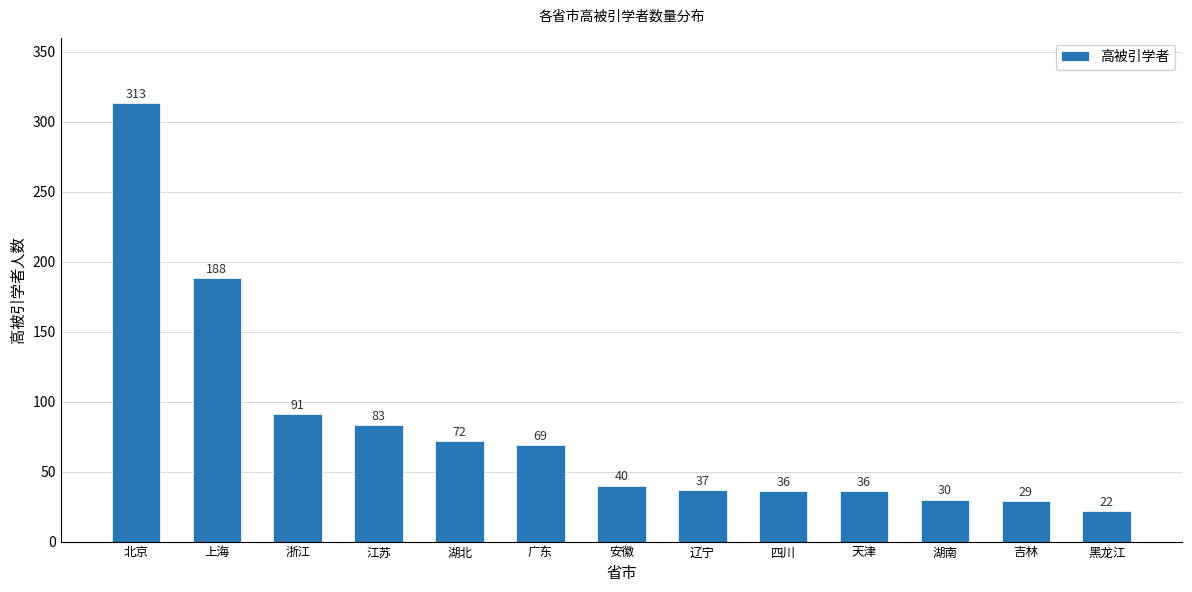

What is the label of the 12th bar from the left?

吉林